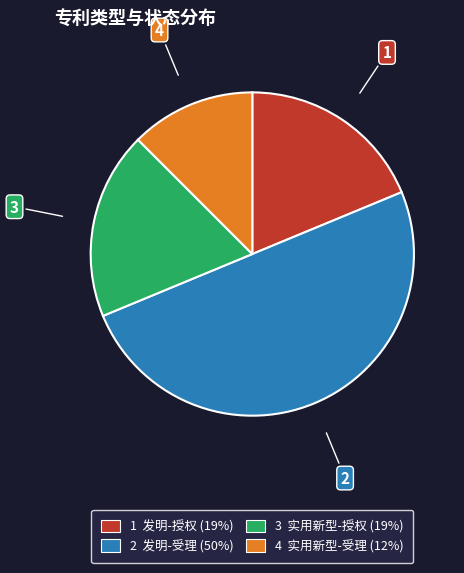

How many slices are in this pie chart?

4